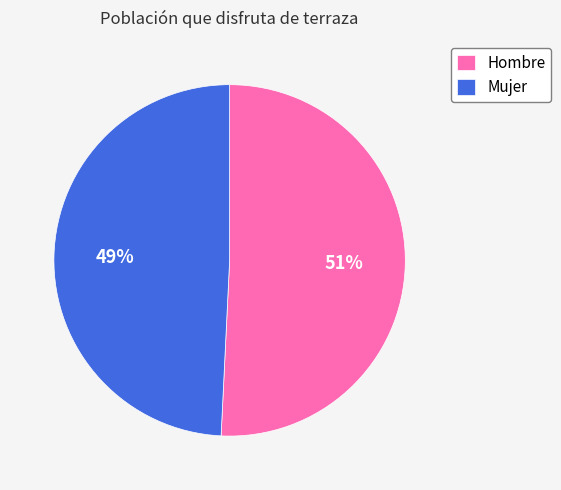

Which category has the biggest portion of the pie?

Hombre